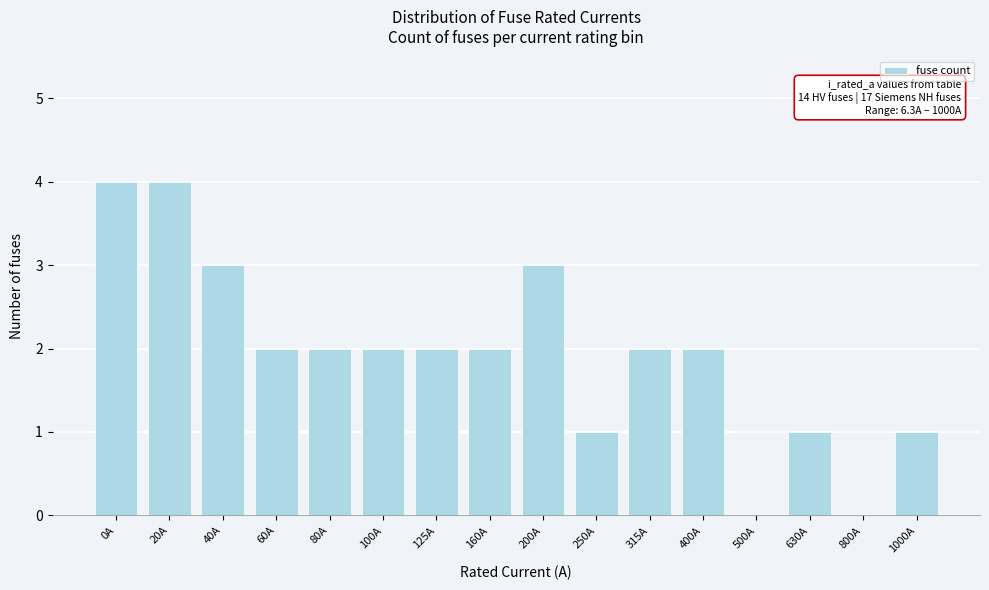

Reading left to right, what are all the values shown in this chart?

0A=4	20A=4	40A=3	60A=2	80A=2	100A=2	125A=2	160A=2	200A=3	250A=1	315A=2	400A=2	500A=0	630A=1	800A=0	1000A=1